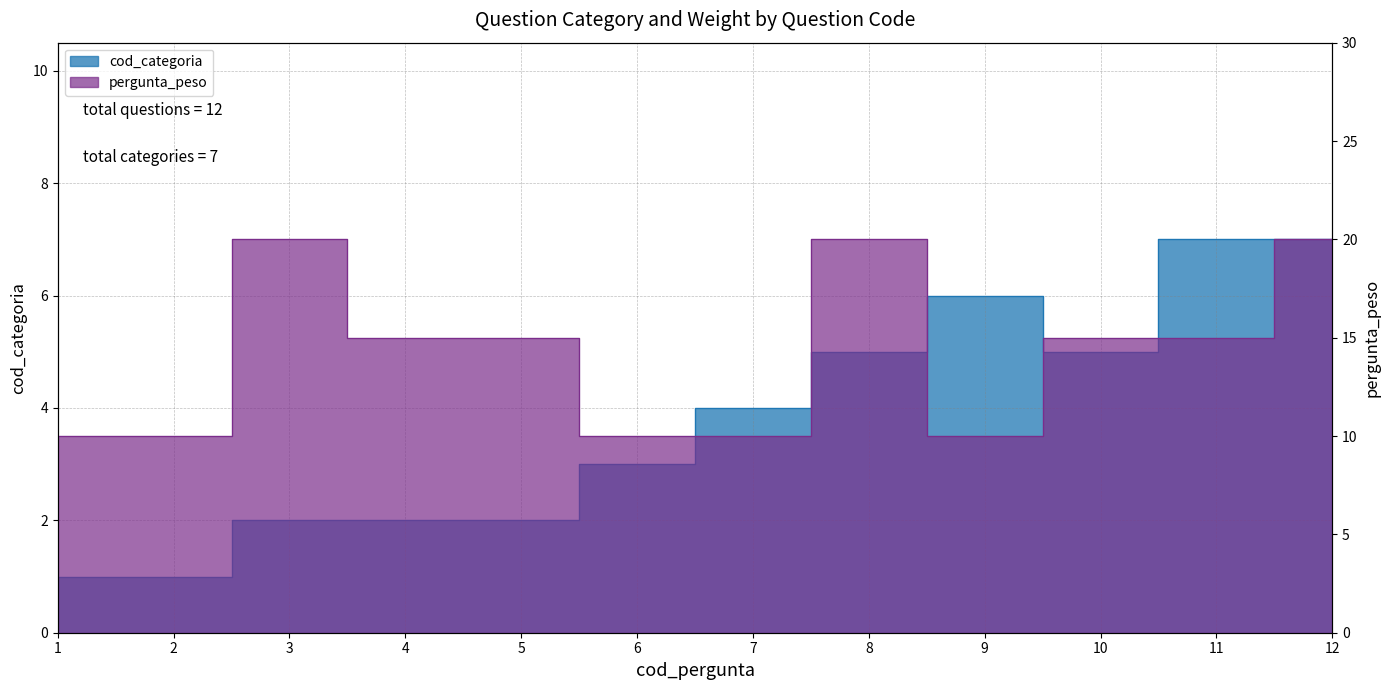

What is the value of the cod_categoria point at the 7th from the left?

4